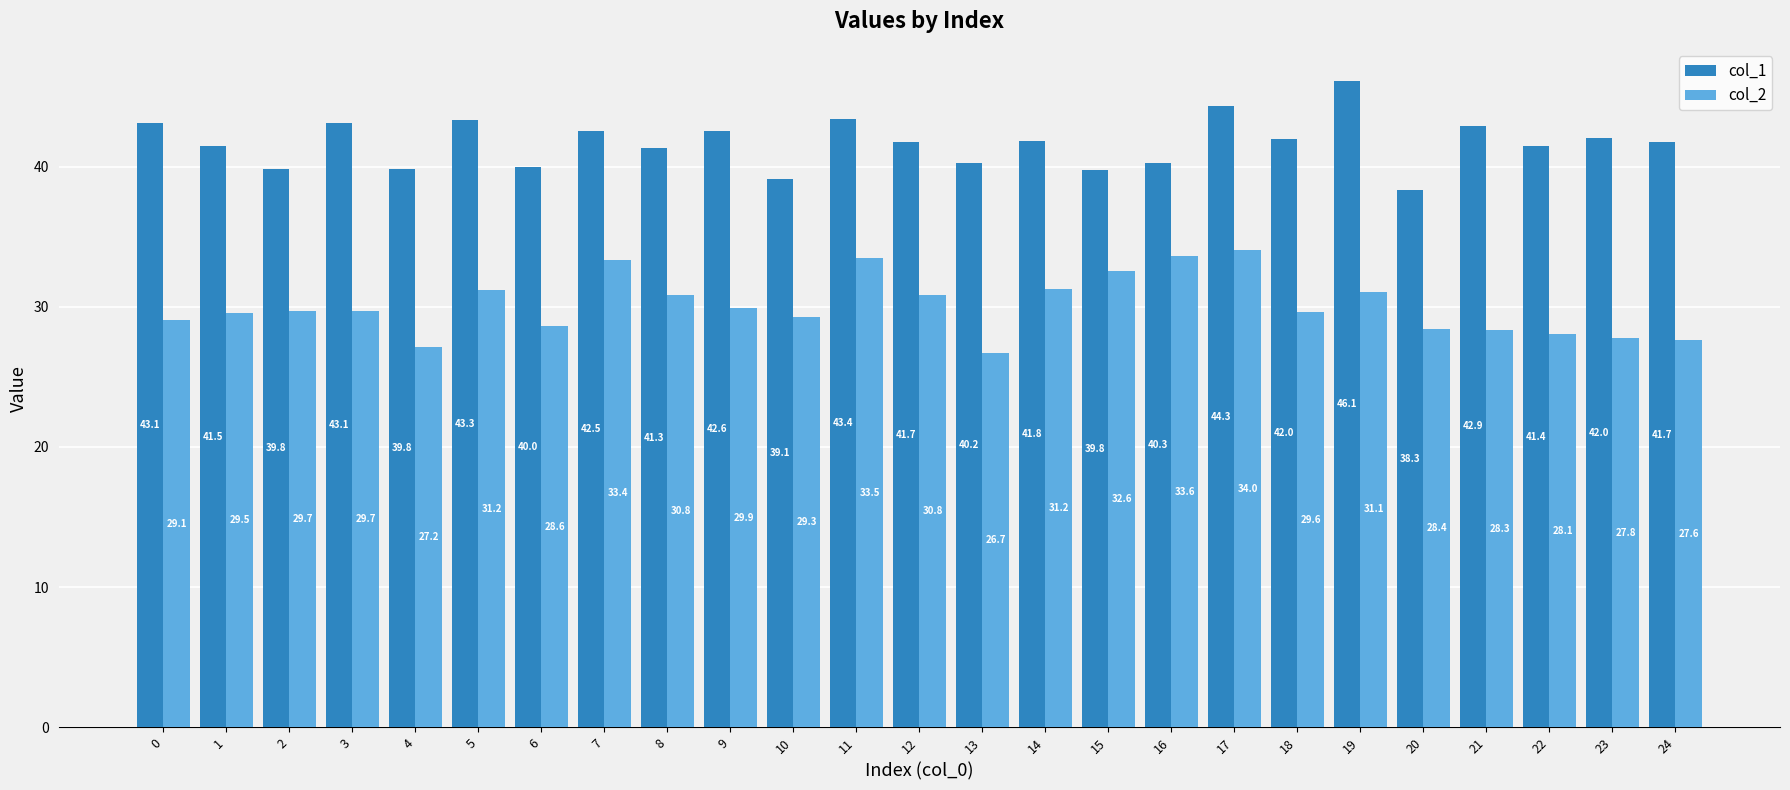

What is the value of the col_2 bar at the 15th from the left?

31.2